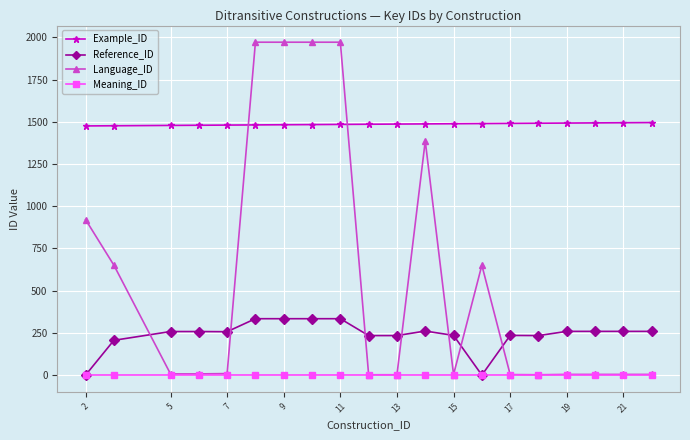

True or false: Language_ID has more than 1 interior local peaks.

True